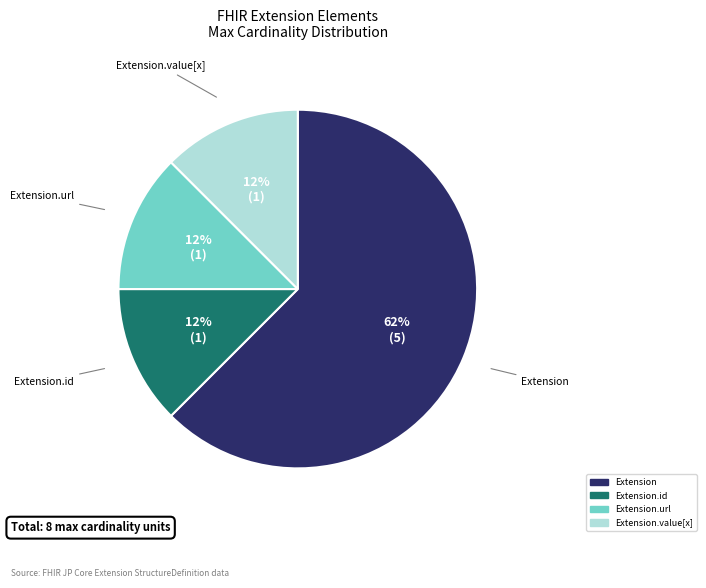

To the nearest percent, what is the average slice percentage?

25%